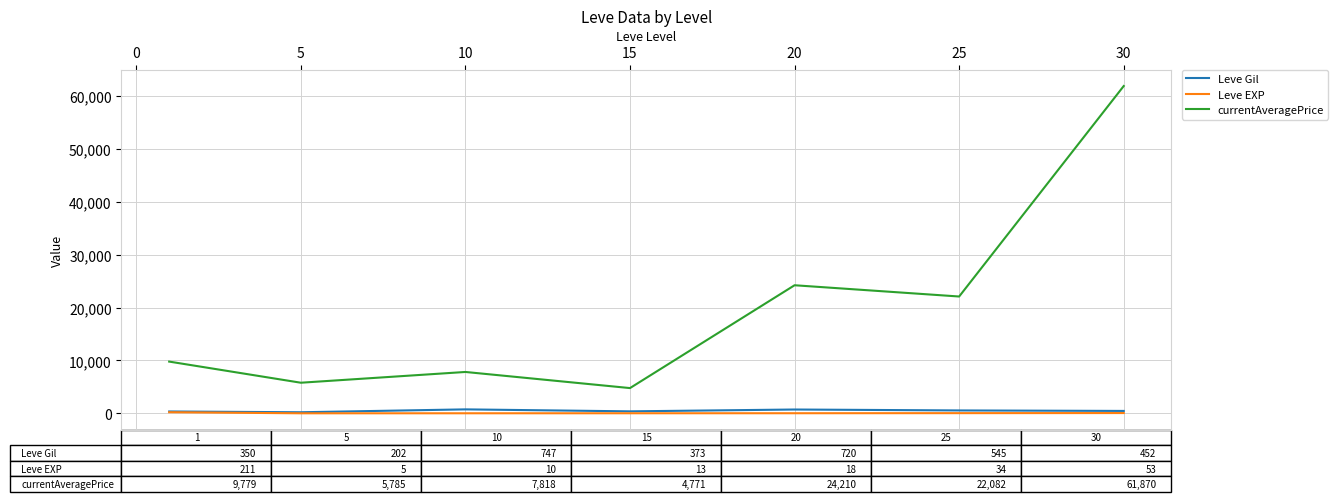

Which series has the largest range (max minus min)?

currentAveragePrice